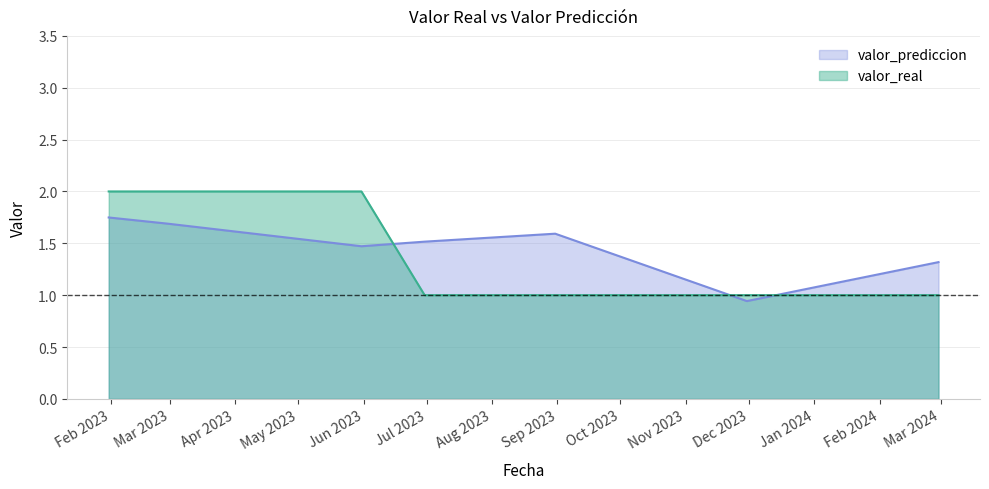

At which label is valor_prediccion closest to 1?

2023-11-30